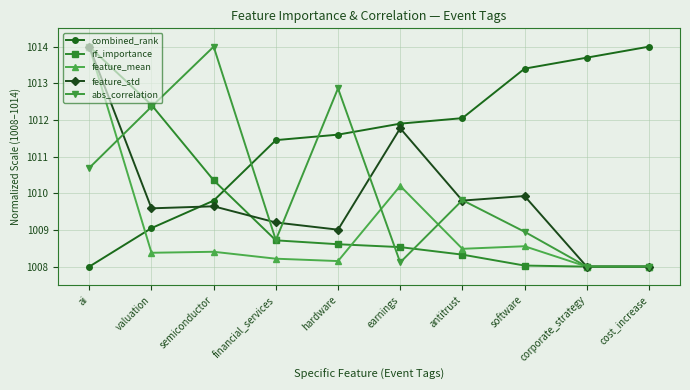

What is the maximum value shown in the chart?

1014.0